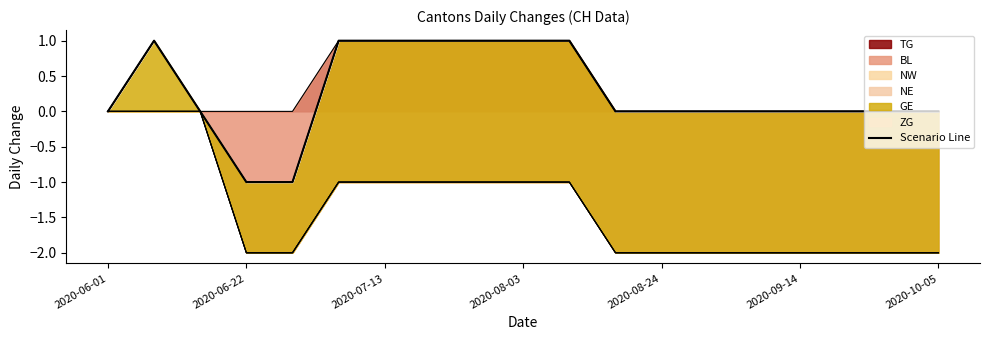

Is it true that TG equals 0 at 2020-09-14?

True